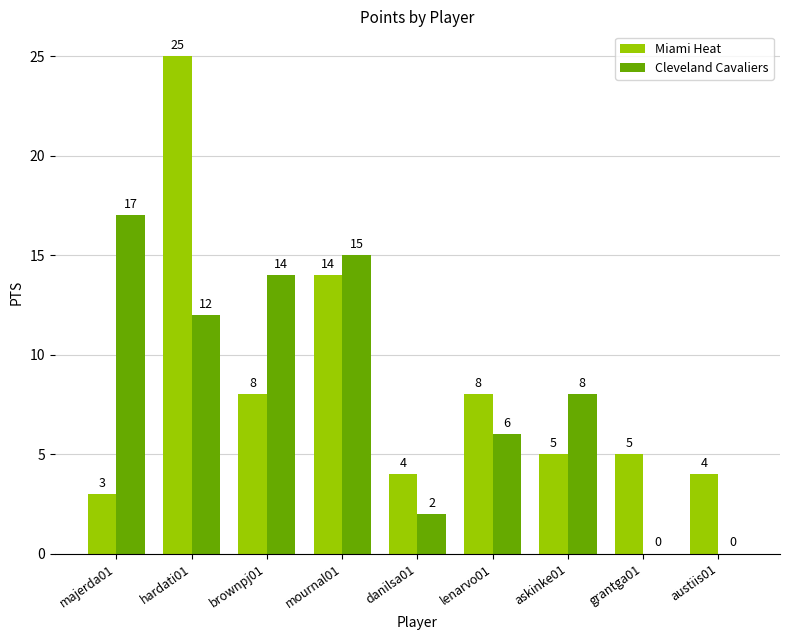

What is the sum of the Cleveland Cavaliers values at hardati01 and austiis01?

12